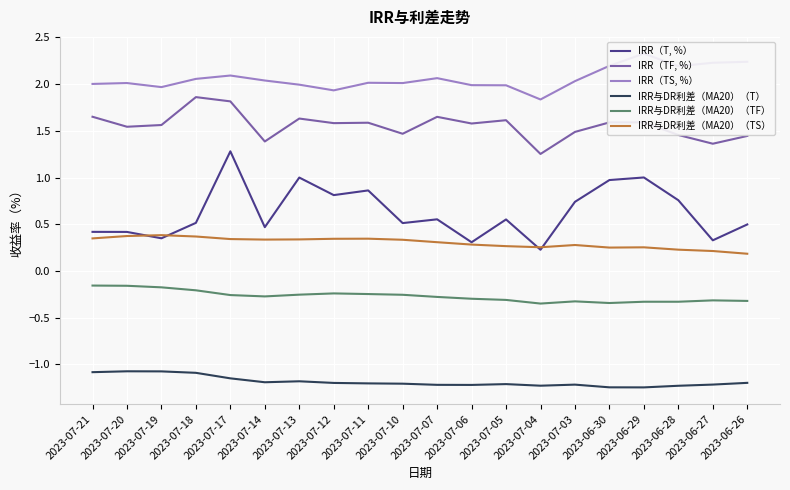

The value of IRR与DR利差（MA20）（TF） at 2023-07-14 is -0.5. True or false?

False